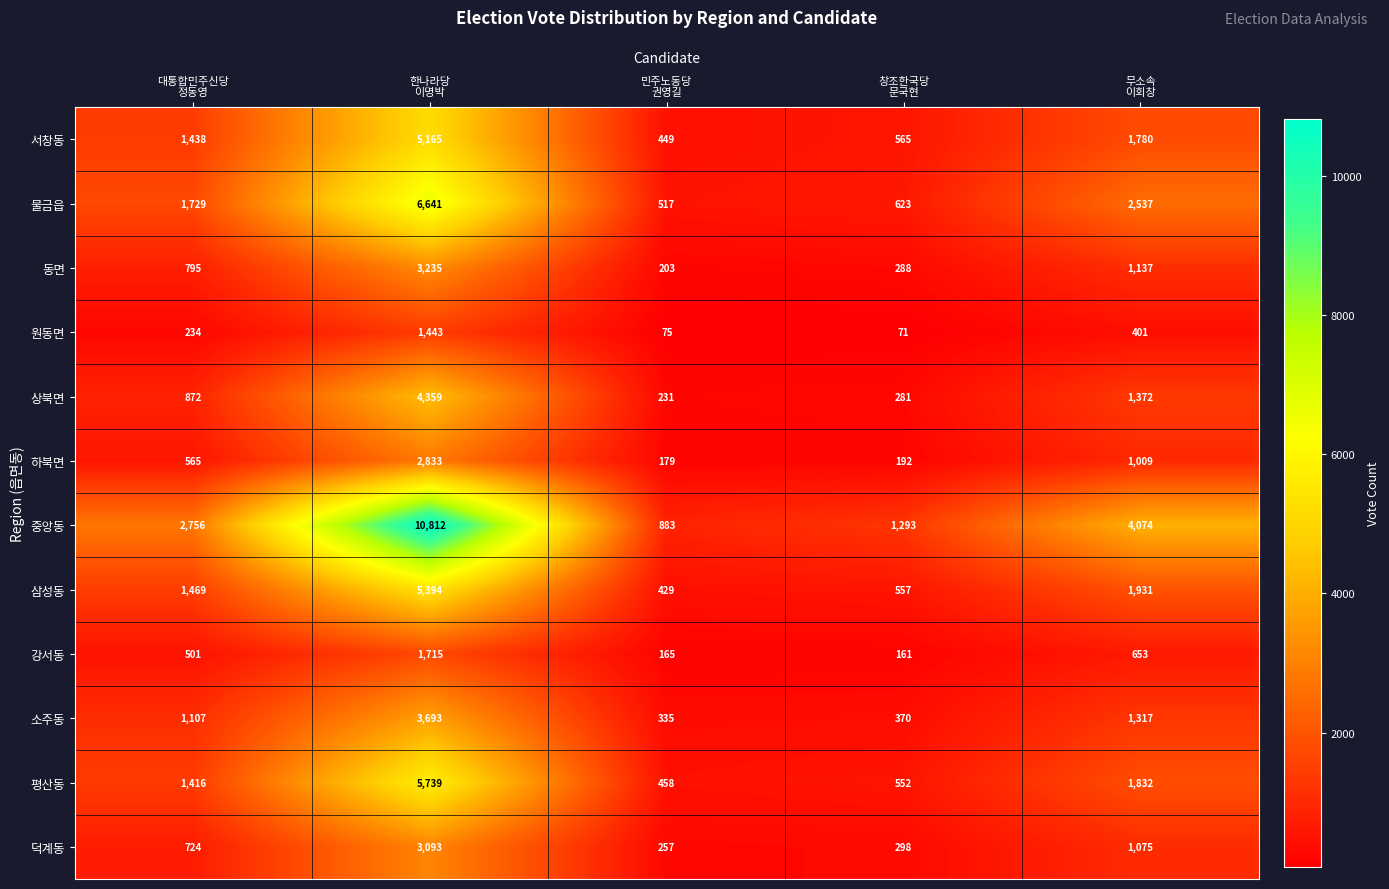

Which series has the largest total across all categories?

중앙동